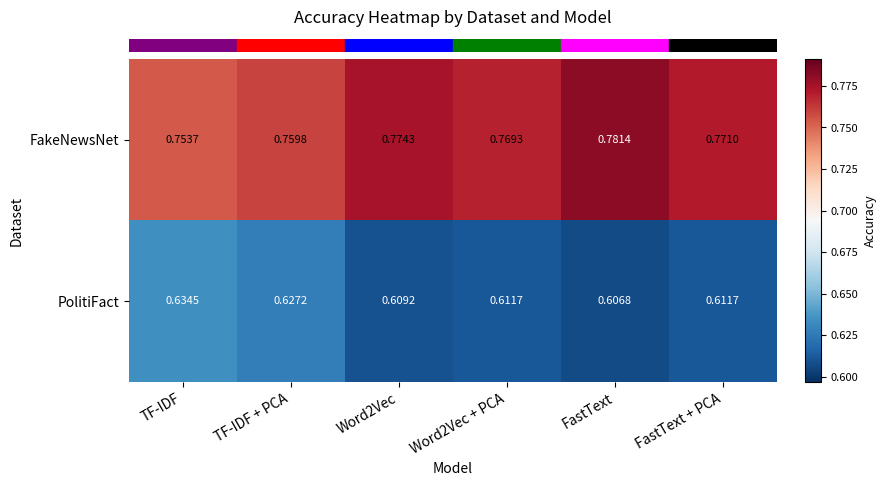

List the series in order of their overall mean, lowest first.

PolitiFact, FakeNewsNet